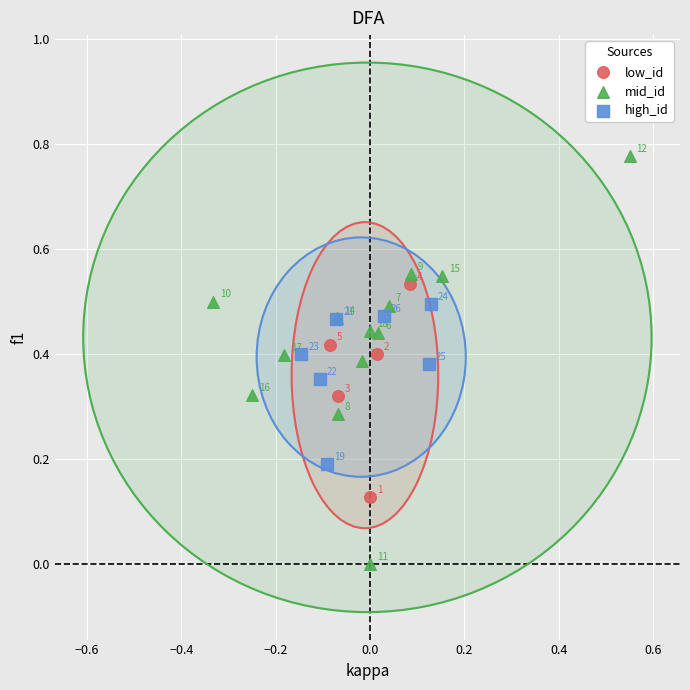

Which series reaches the maximum Y coordinate?

mid_id